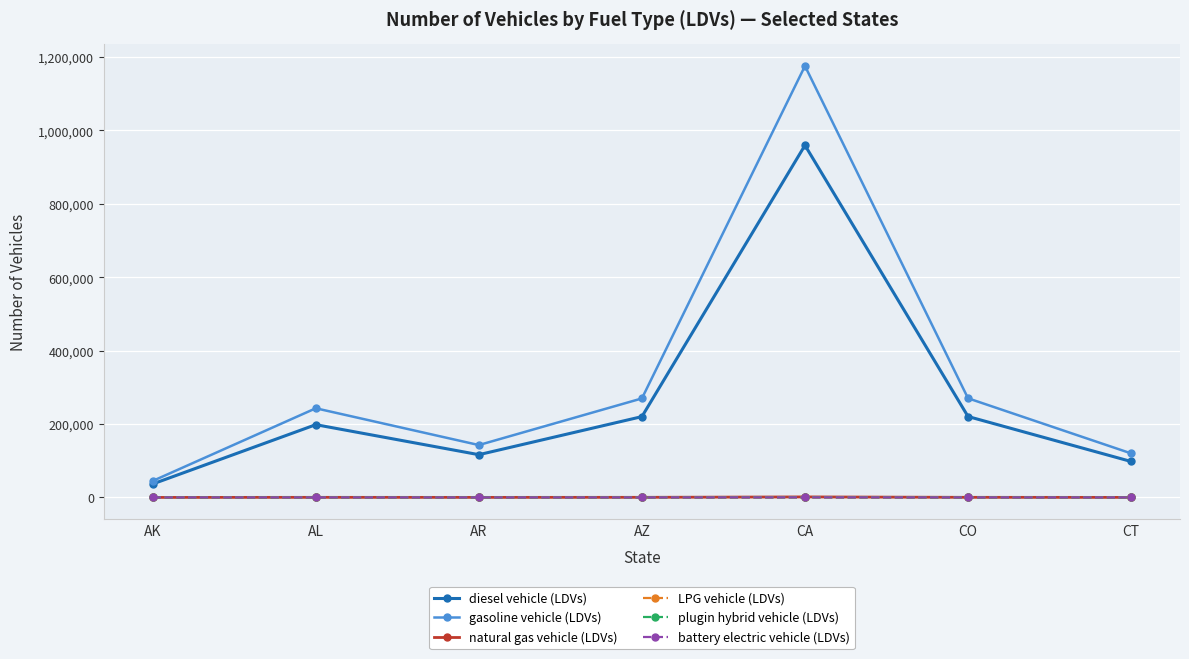

At how many categories does at least one series exceed 766298?

1